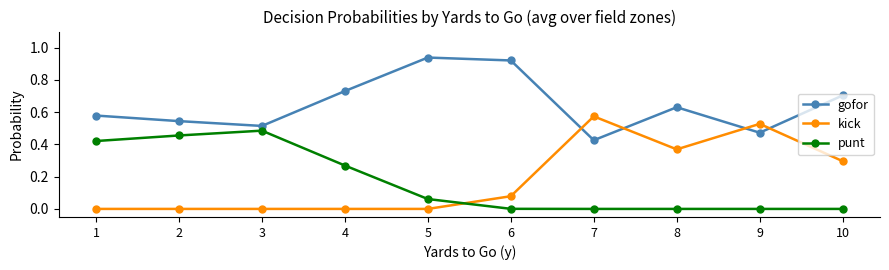

True or false: punt and gofor intersect in this chart.

False